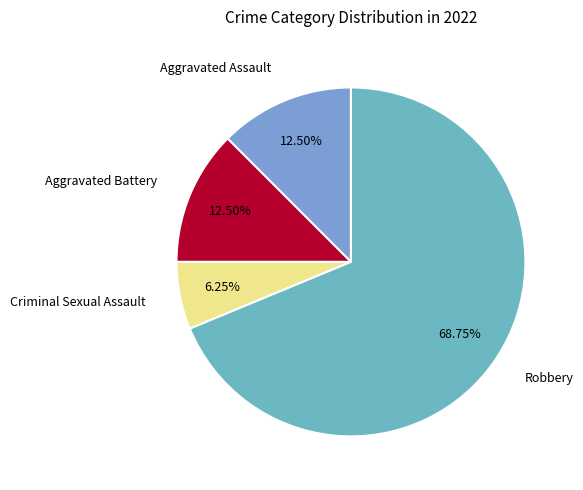

Is the sum of Aggravated Battery and Criminal Sexual Assault greater than half?

No